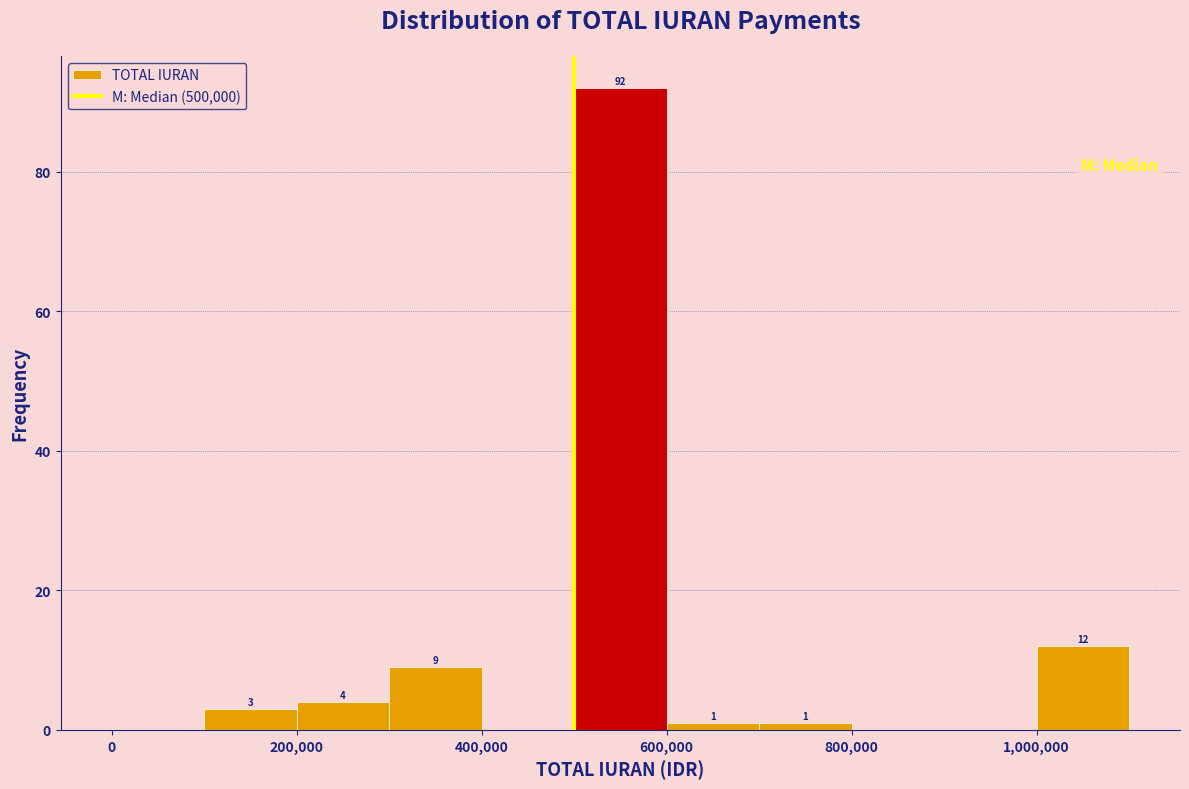

Over which range of the x-axis is the bar tallest?

500000 to 600000